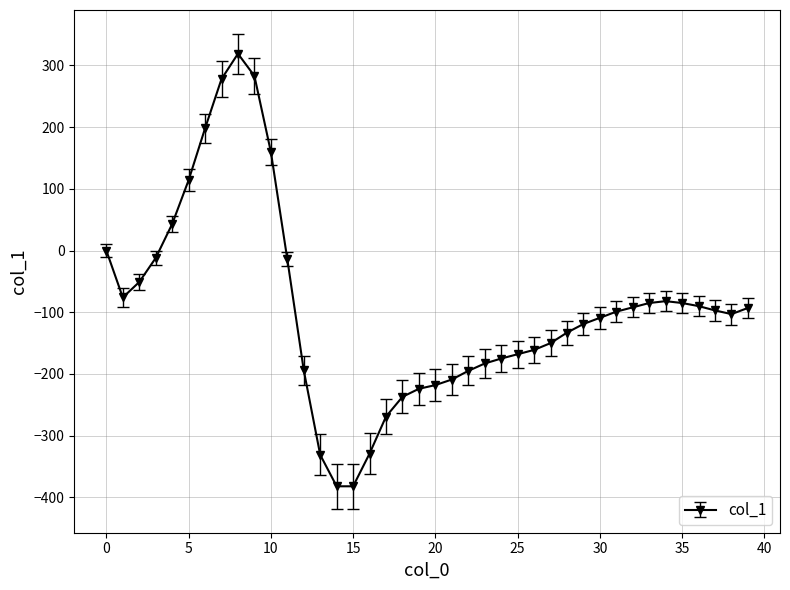

What is the average value?

-94